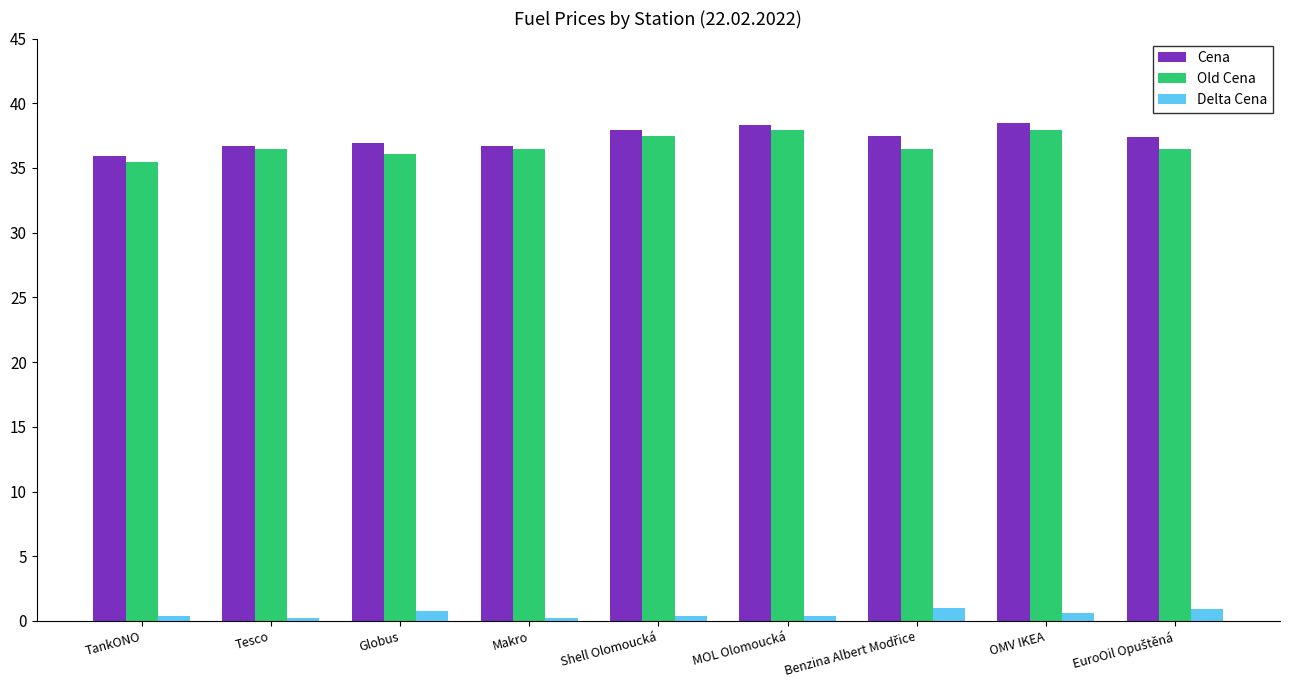

List the series in order of their peak value, highest first.

Cena, Old Cena, Delta Cena